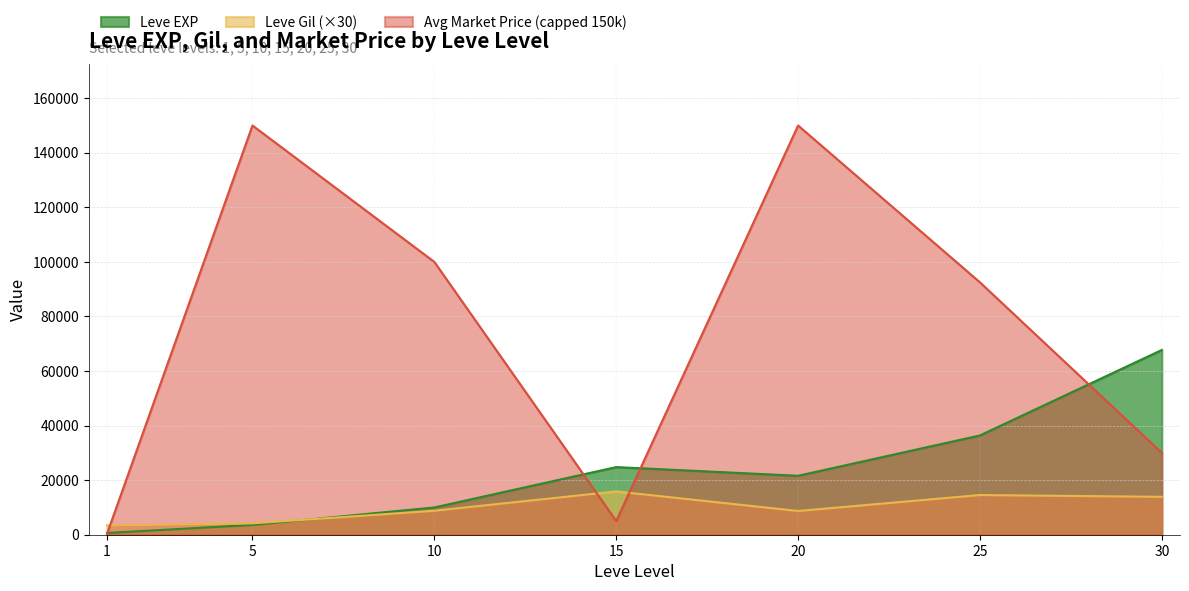

What is the difference between the second highest and minimum values in the Leve Gil series?

11160